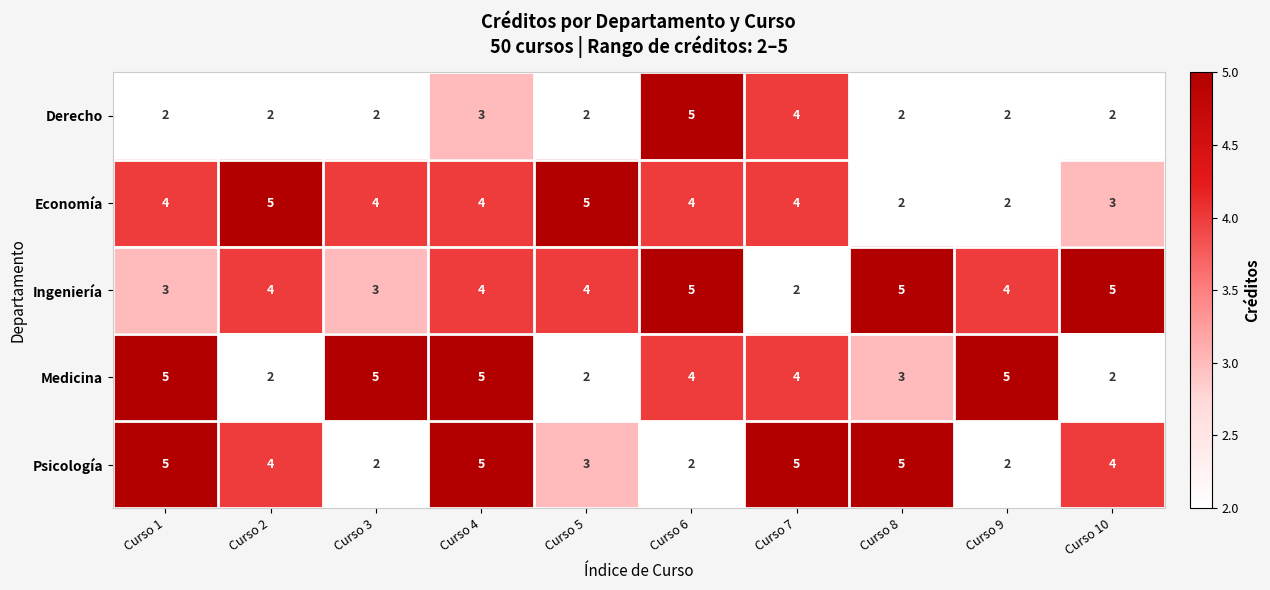

Which category has the highest value in the Derecho series?

Curso 6